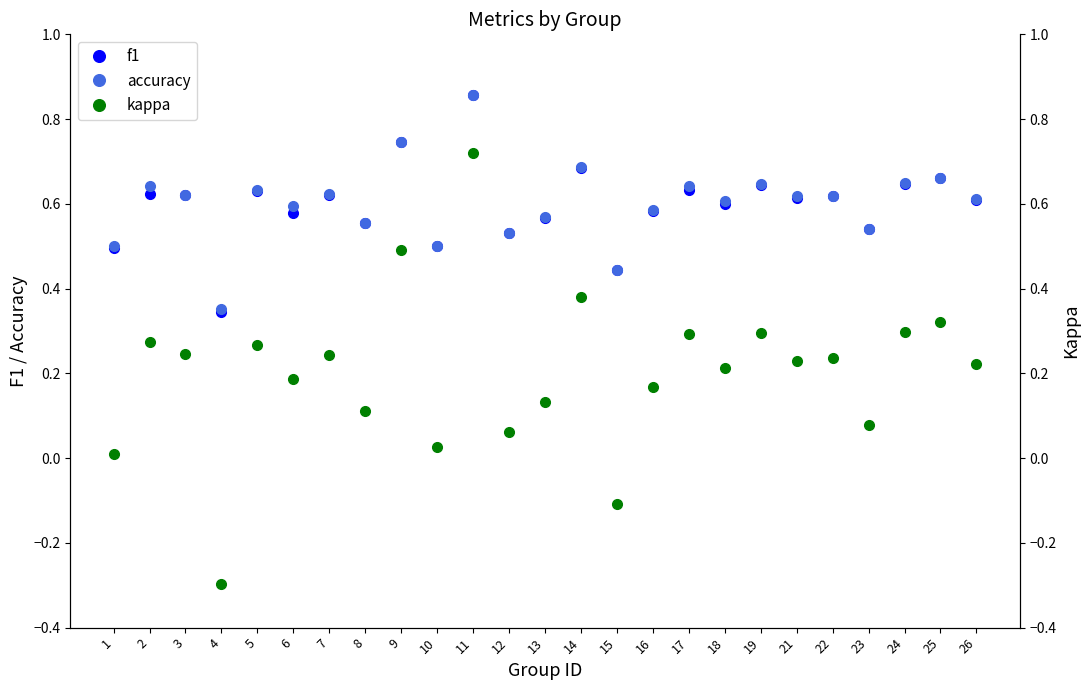

At which category does the chart reach its minimum across all series?

4